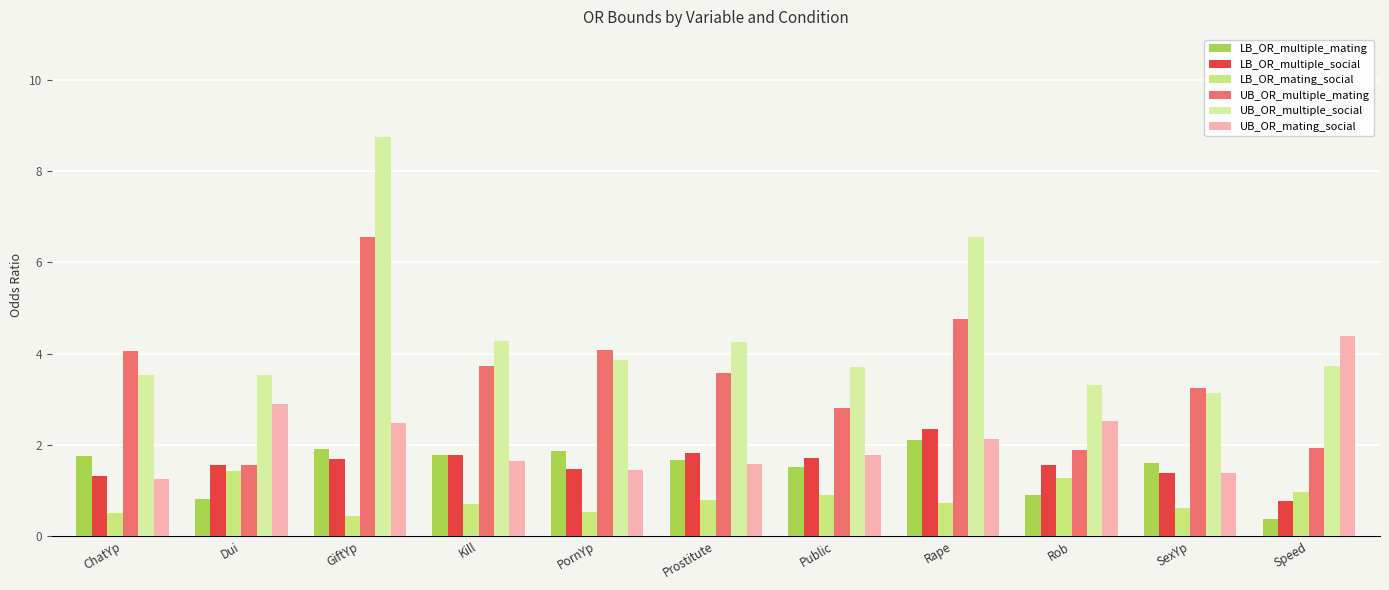

List the series in order of their peak value, highest first.

UB_OR_multiple_social, UB_OR_multiple_mating, UB_OR_mating_social, LB_OR_multiple_social, LB_OR_multiple_mating, LB_OR_mating_social